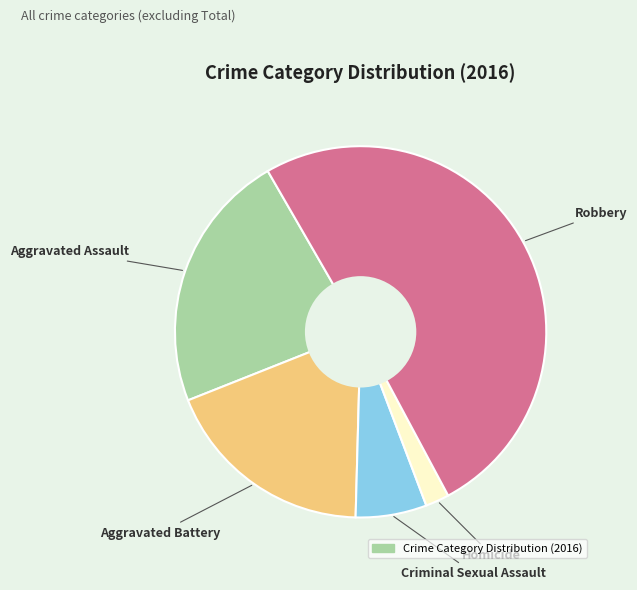

How many segments does this pie chart have?

5